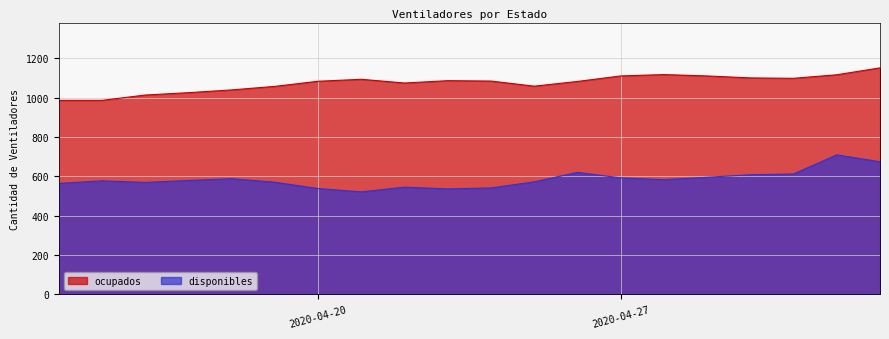

How many series are shown in this chart?

2